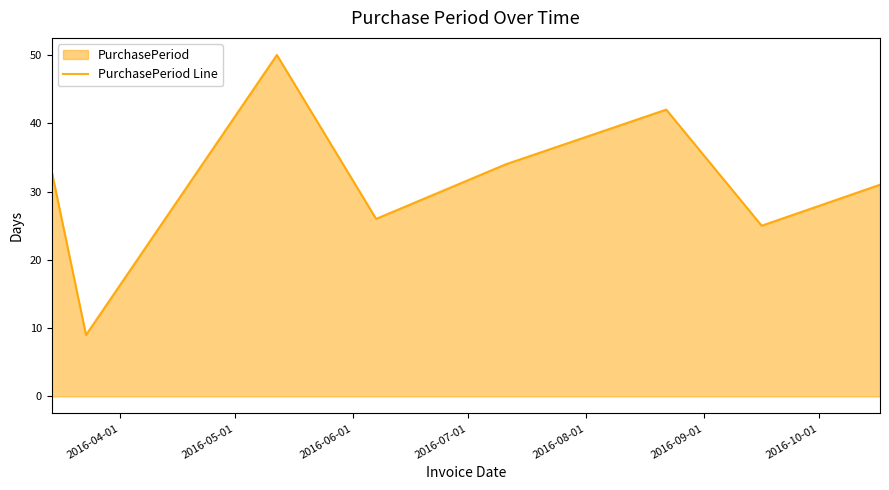

What is the sum of all values?

250